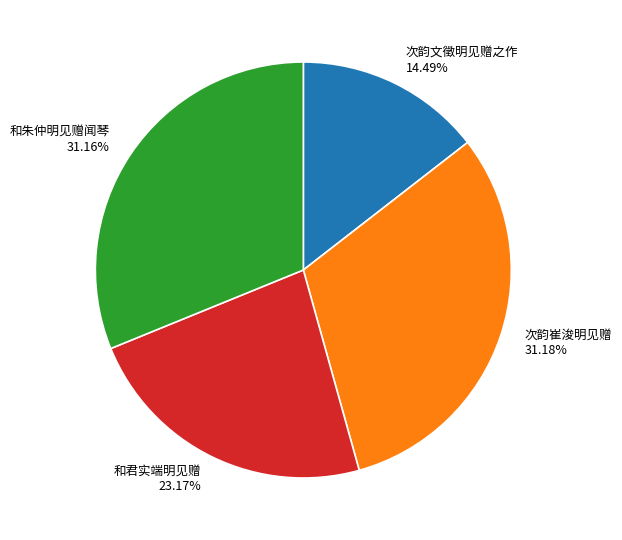

To the nearest percent, what portion does 和君实端明见赠 represent?

23%